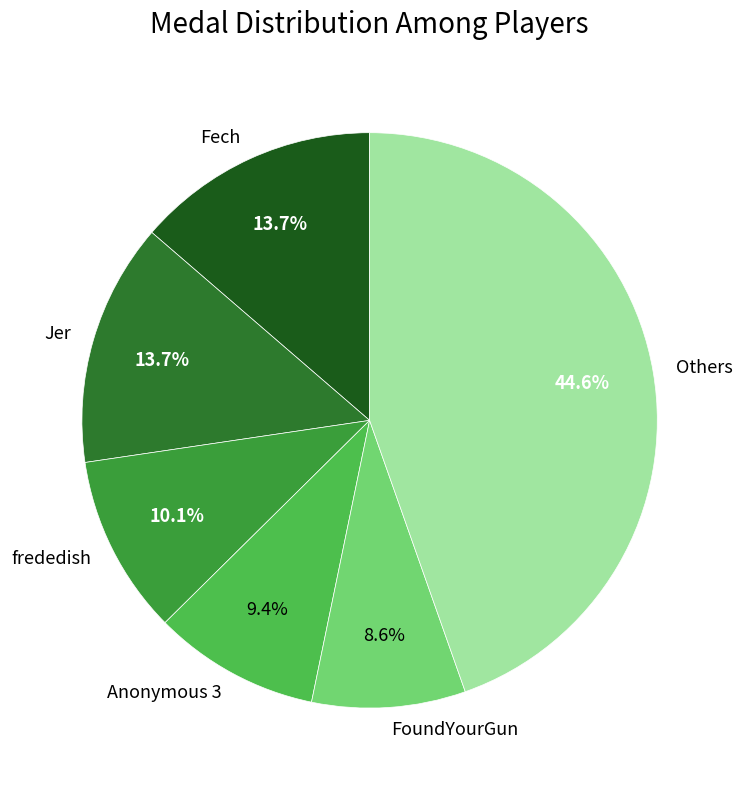

To the nearest percent, what is the average slice percentage?

17%